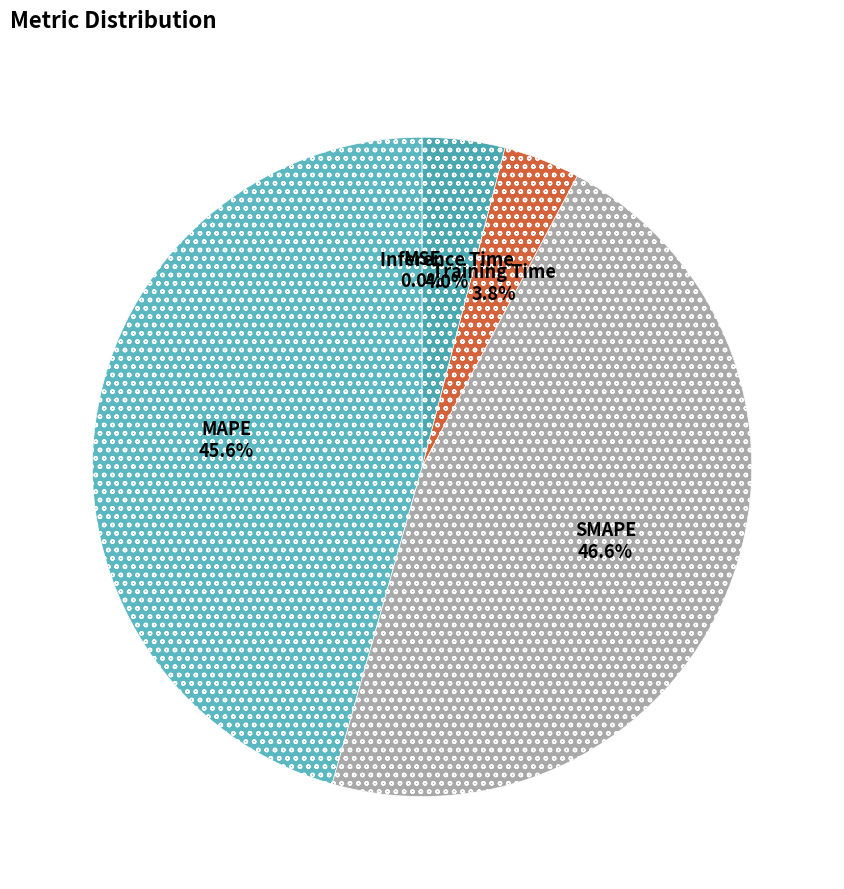

Is there any slice that represents more than half of the pie?

No